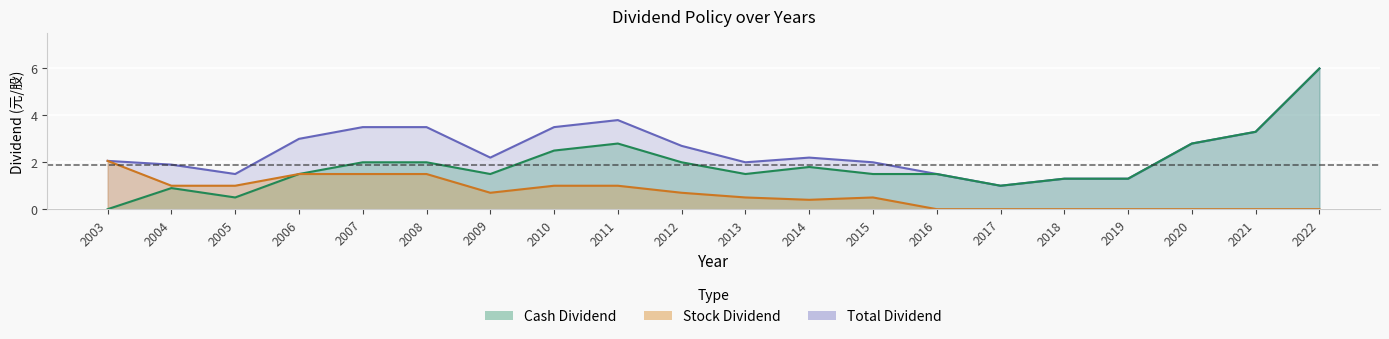

What is the total value across all series at 2011?

7.6